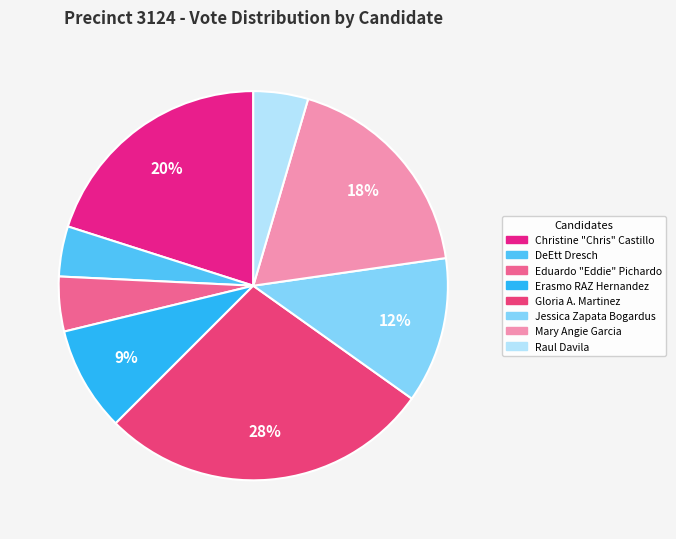

Count the number of slices in the pie.

8